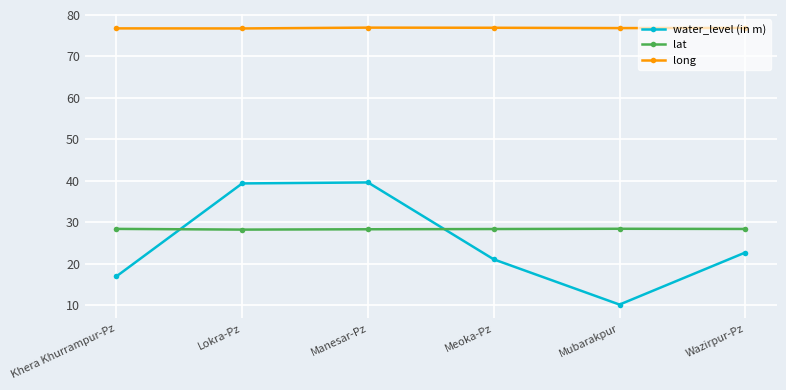

Which series has the largest total across all categories?

long